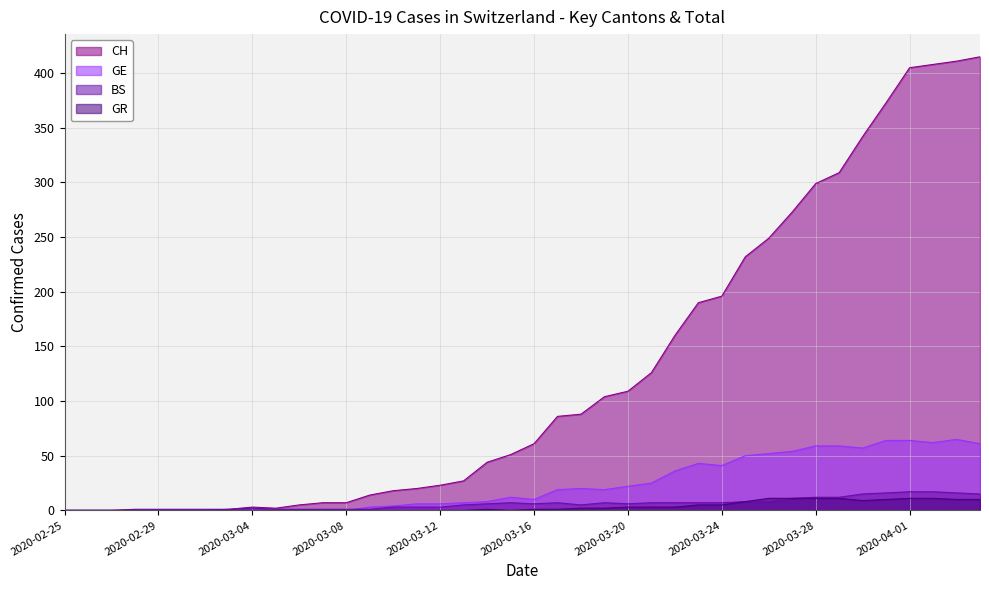

How many data points in CH are less than 61?

20